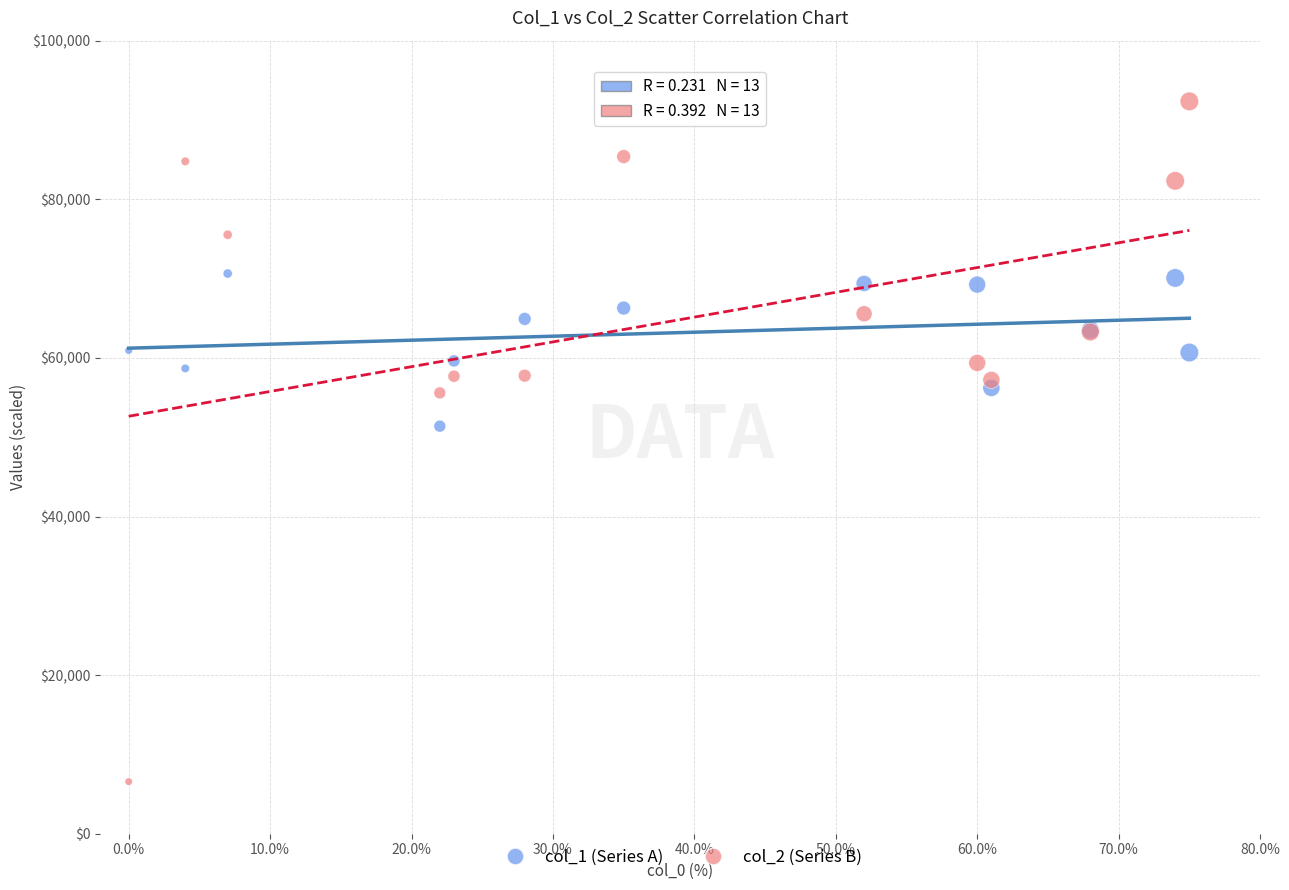

In the col_2 (Series B) series, what Y value is closest to 49457?

55587.7